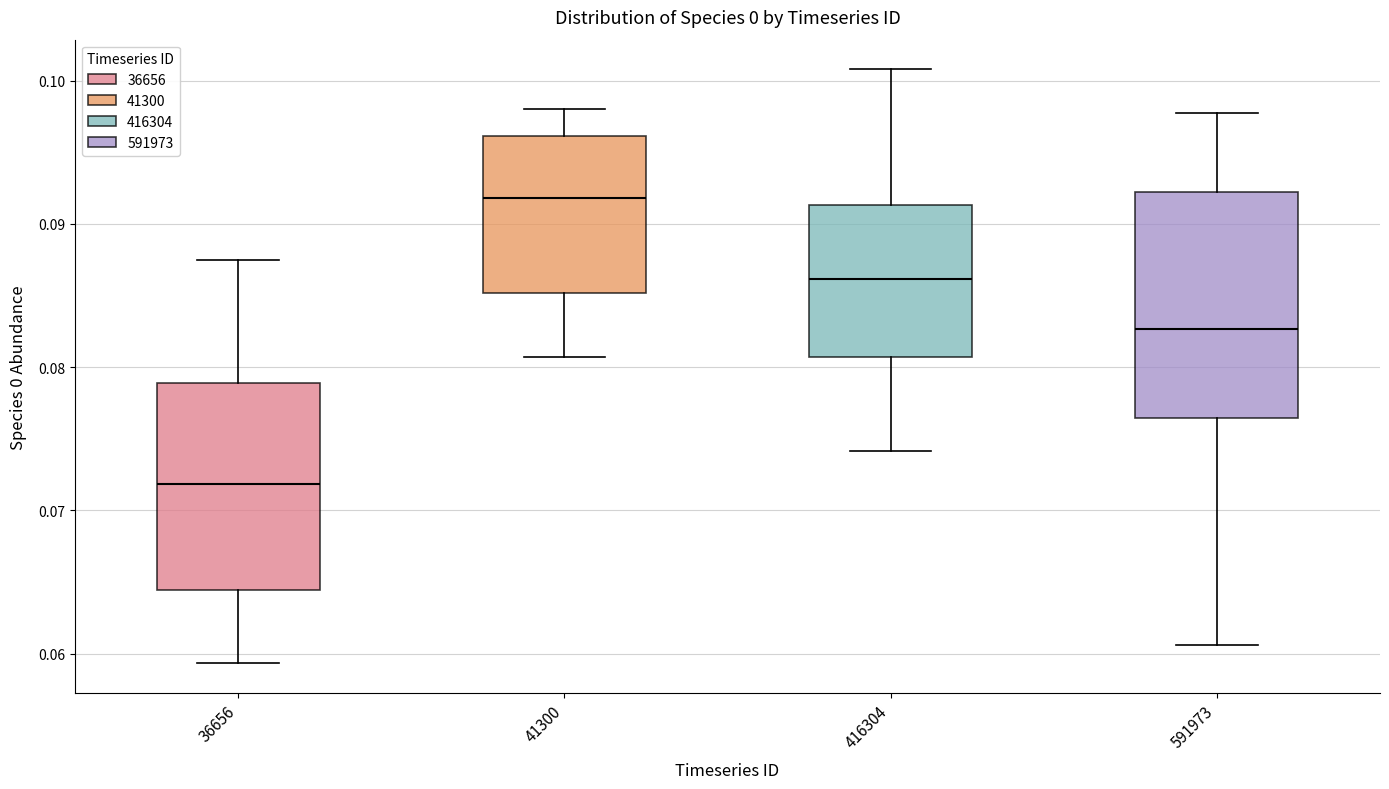

Which box is the tallest, from its lower edge to its upper edge?

591973